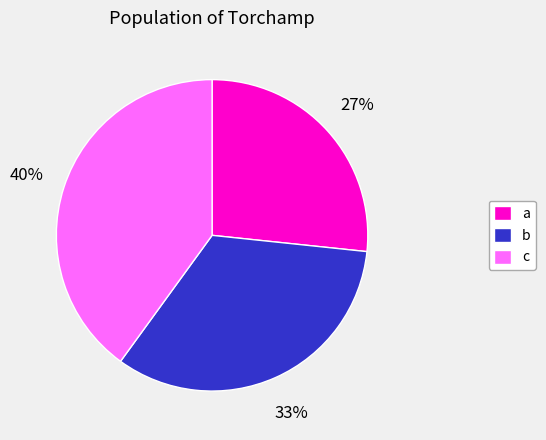

To the nearest percent, what is the combined percentage of a and b?

60%